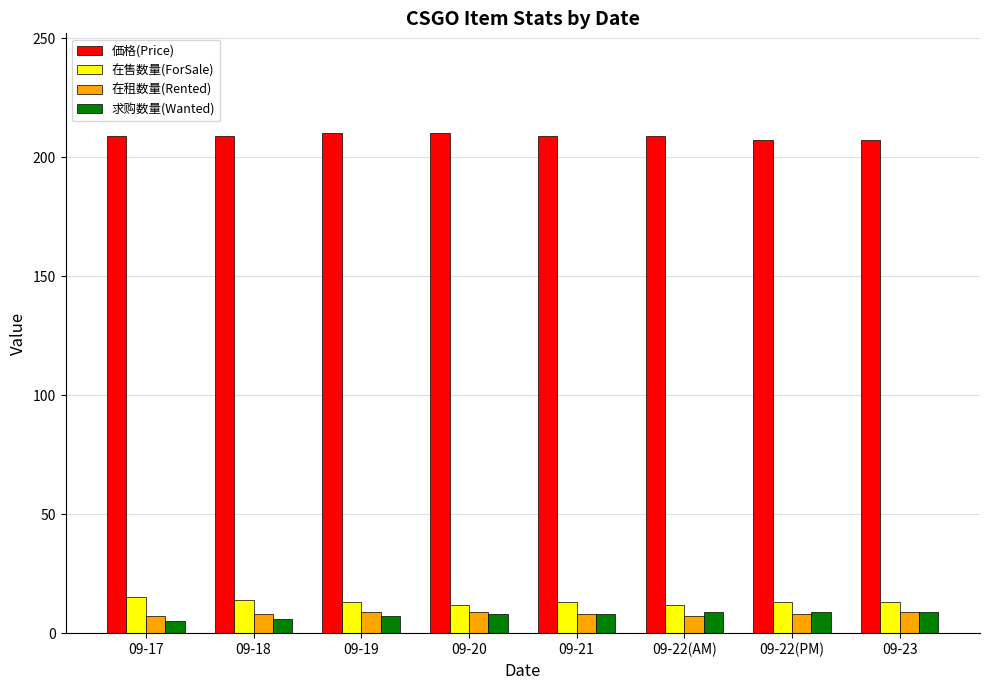

What is the difference between the 価格(Price) values at 09-19 and 09-17?

1